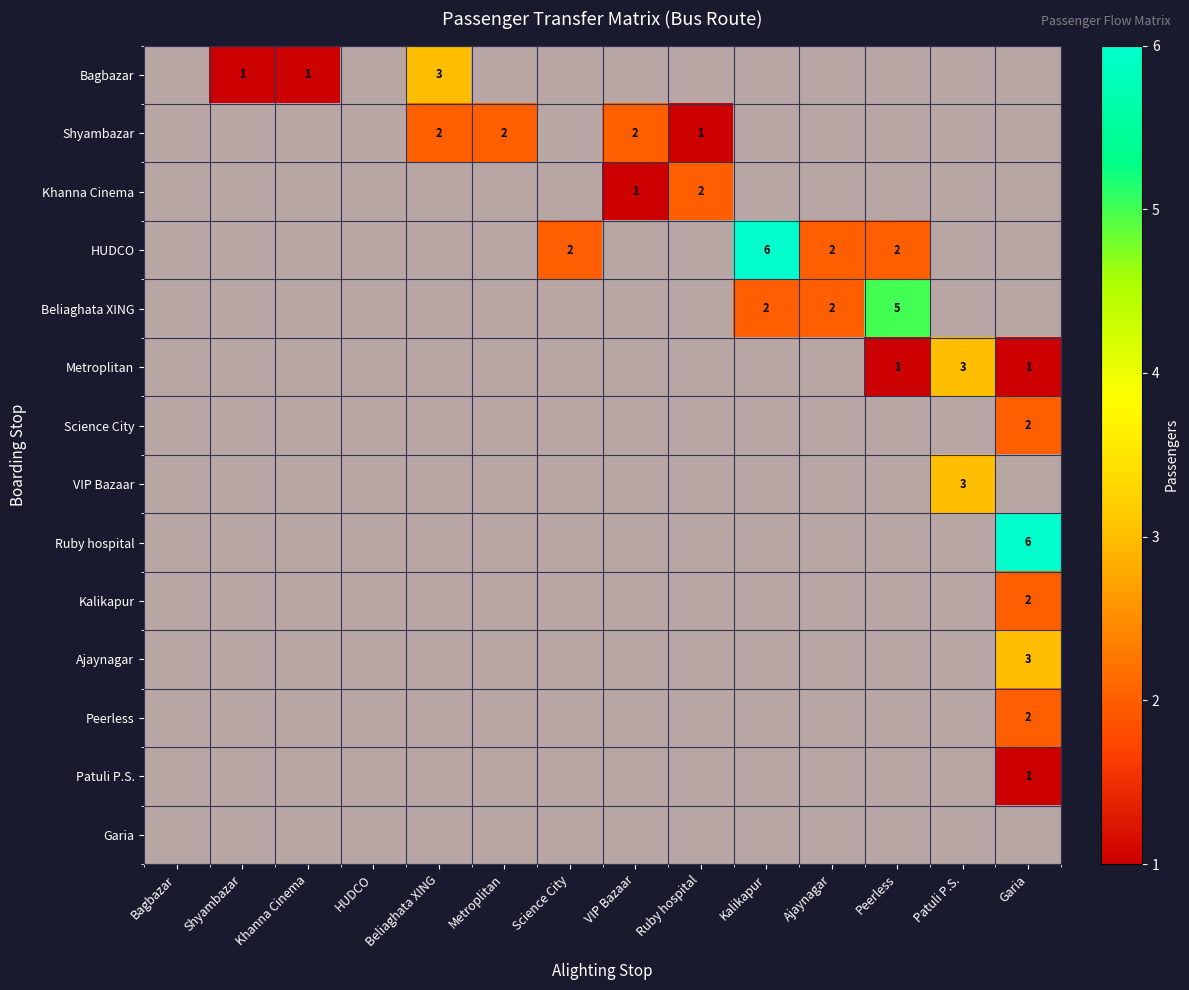

How many values in the Shyambazar series exceed 0?

4